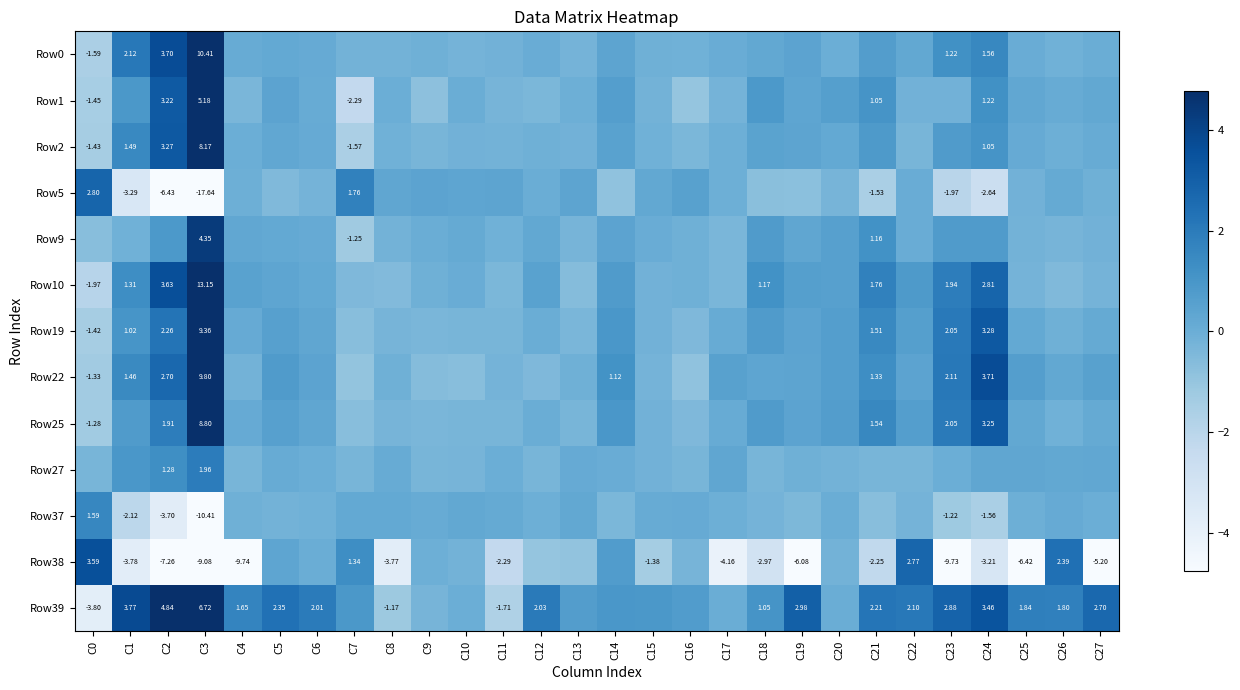

The Row1 series shows 0.1 at C6. True or false?

True